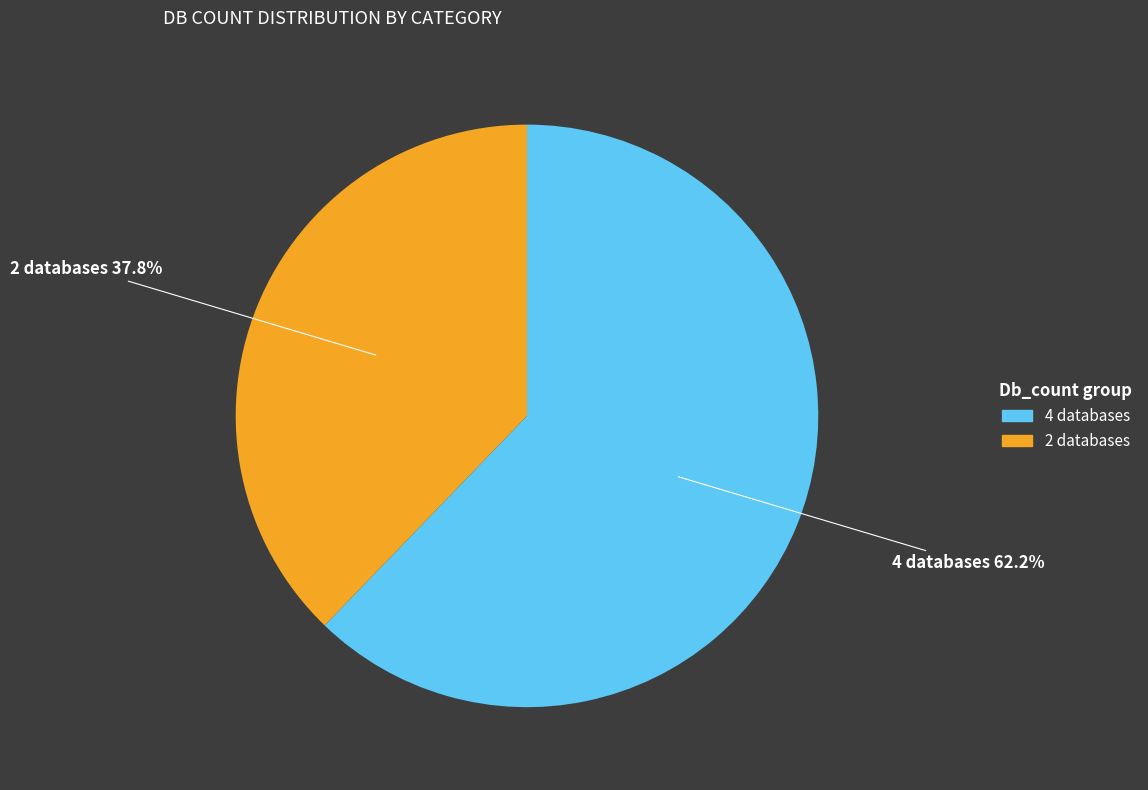

Count the number of slices in the pie.

2